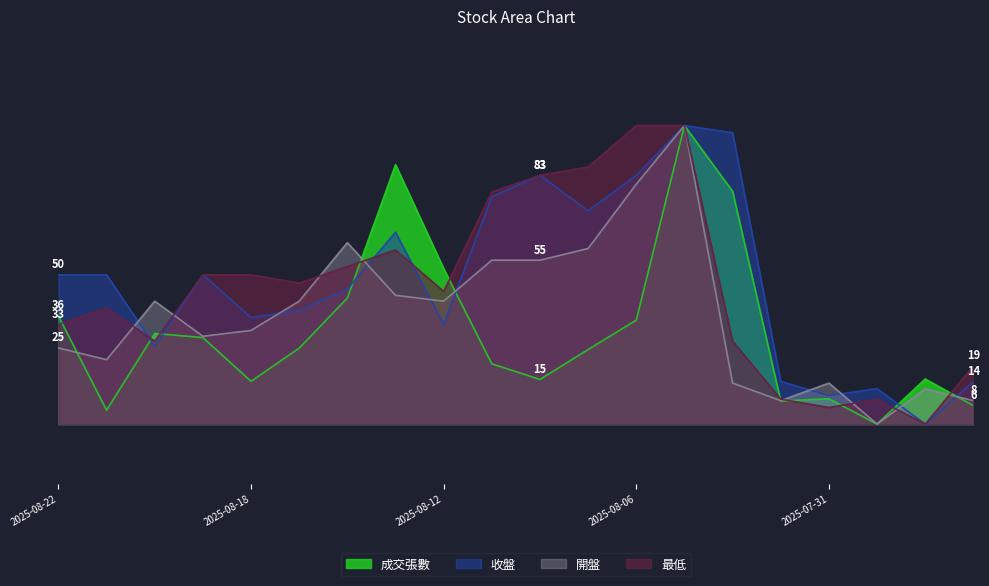

Where does the 成交張數 series first go above 25?

2025-08-22